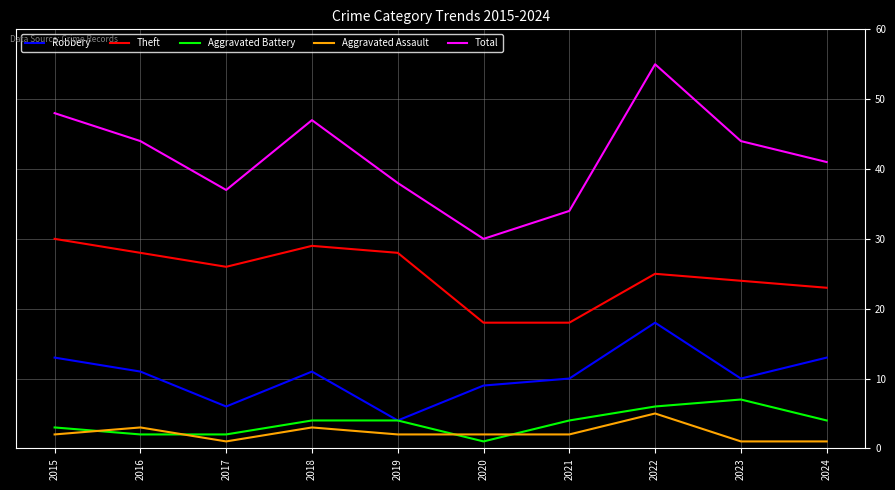

How many interior local valleys does the Robbery series have?

3